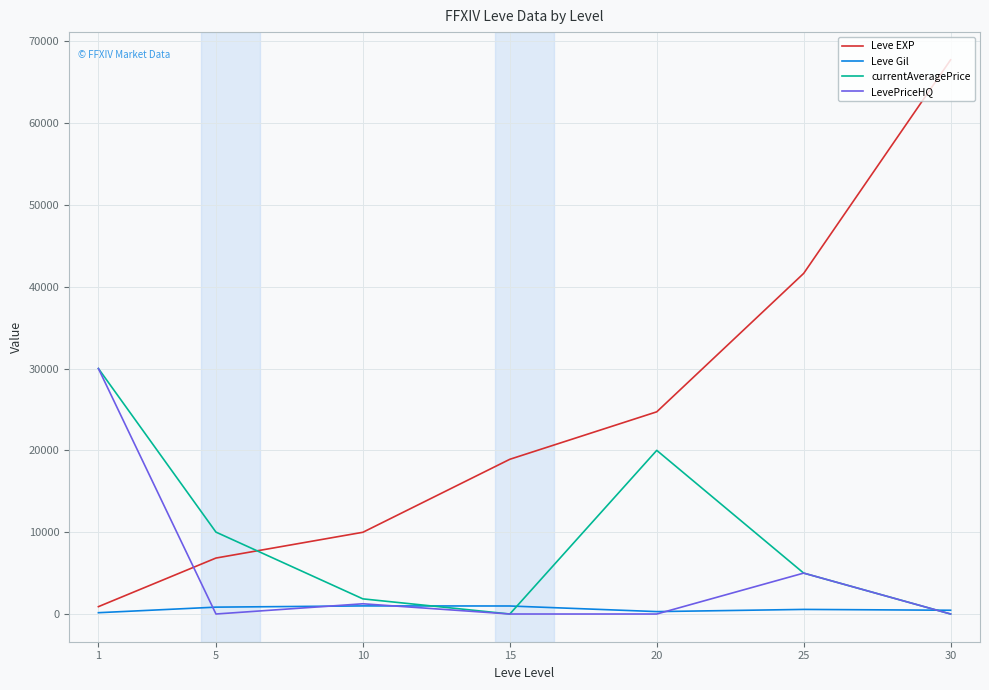

How many intersections are there between currentAveragePrice and Leve EXP?

1